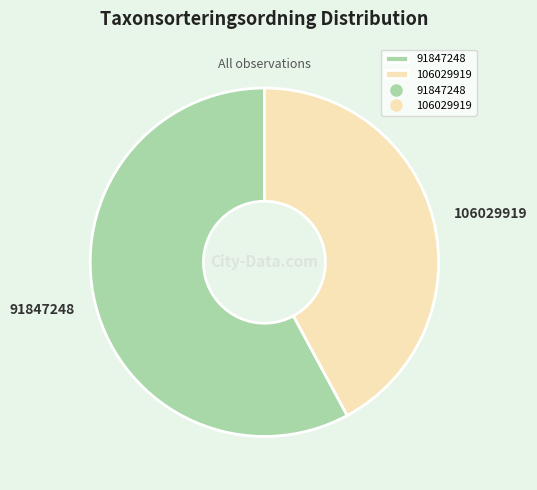

Rank the categories by value from lowest to highest.

106029919, 91847248